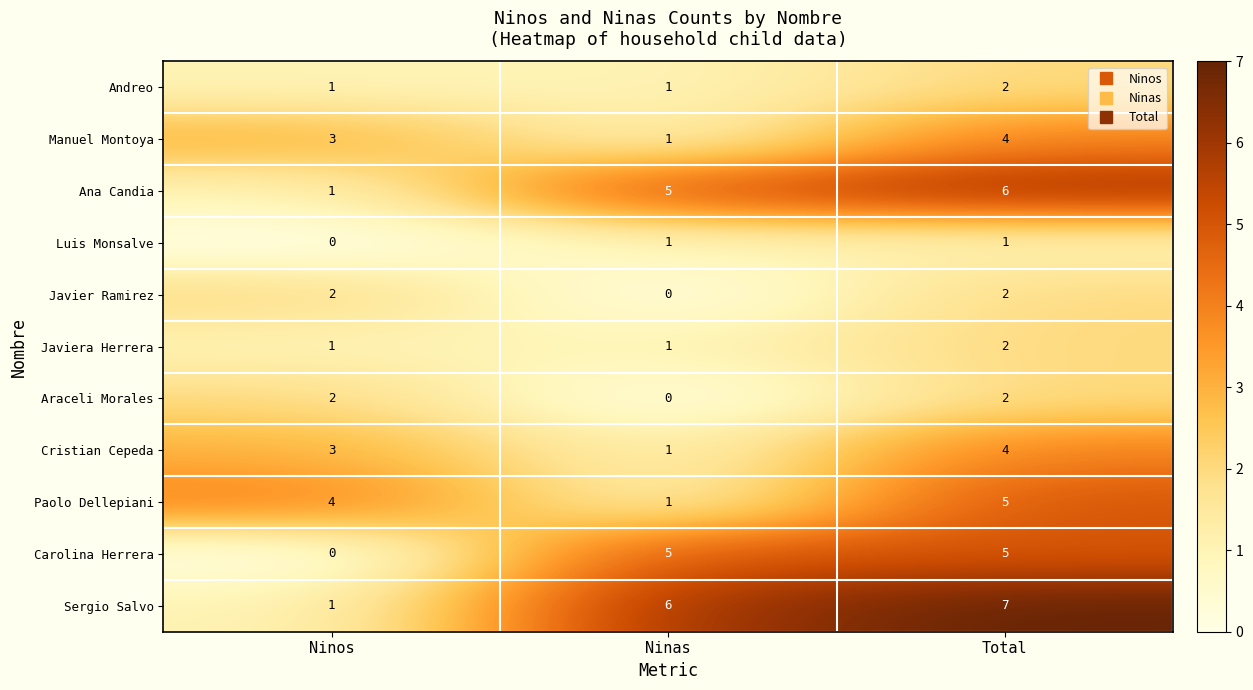

Which label corresponds to the largest value in the chart?

Total